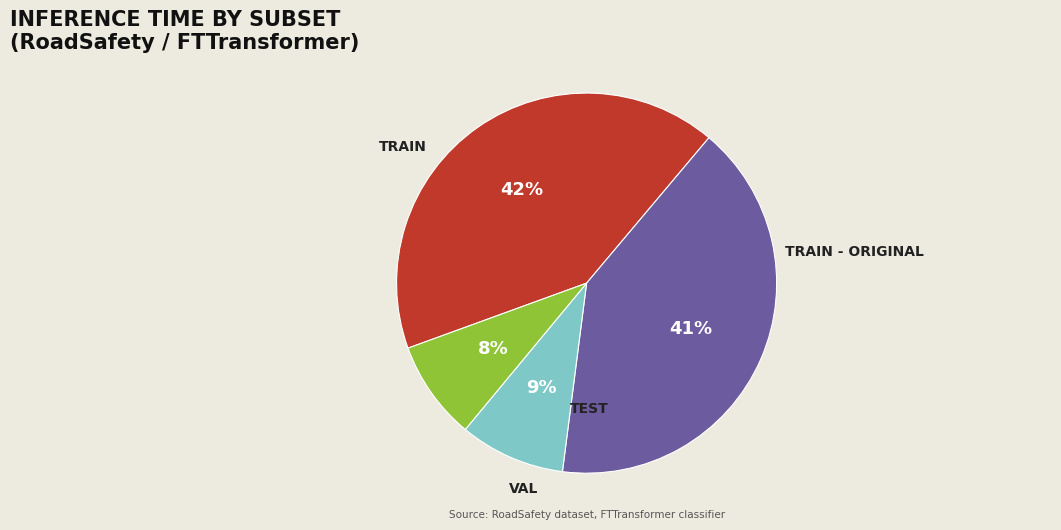

To the nearest percent, what is the average slice percentage?

25%